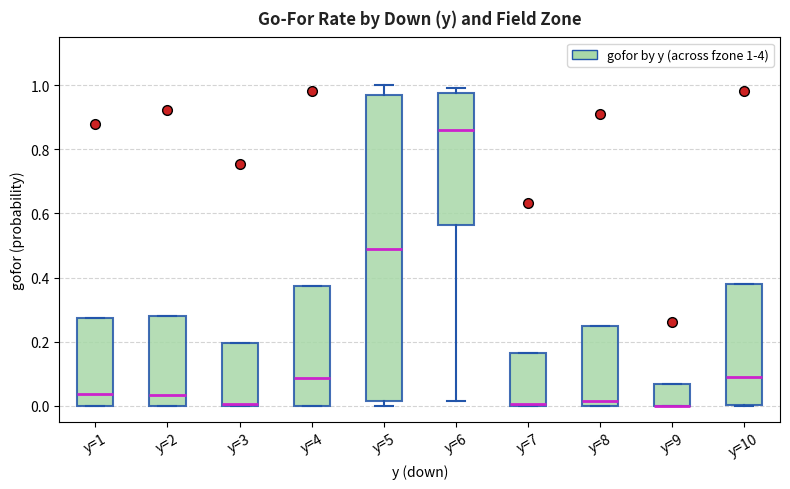

Which box is the tallest, from its lower edge to its upper edge?

y=5